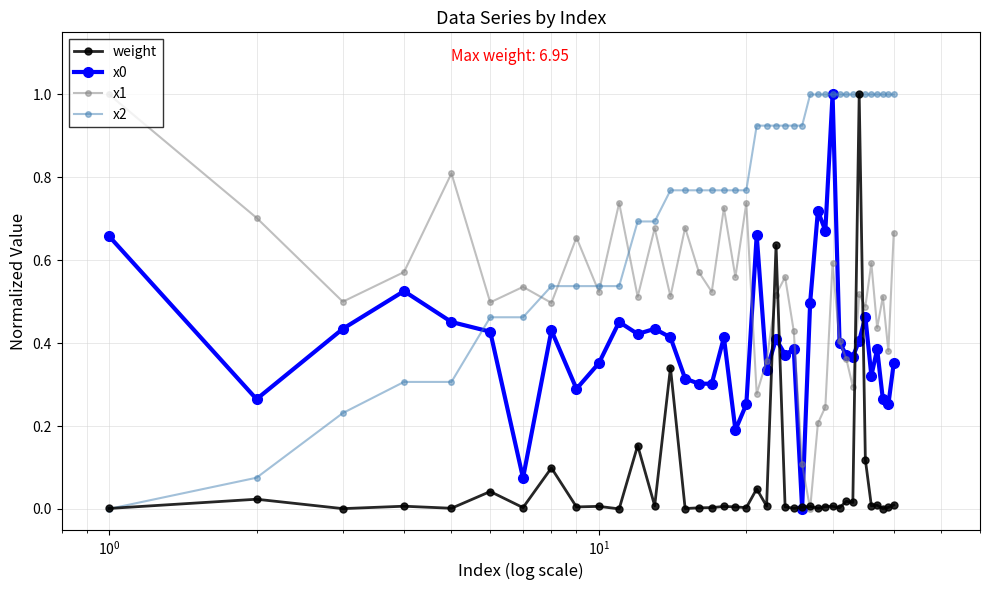

After their last crossing, which series has the higher values: x2 or x1?

x2